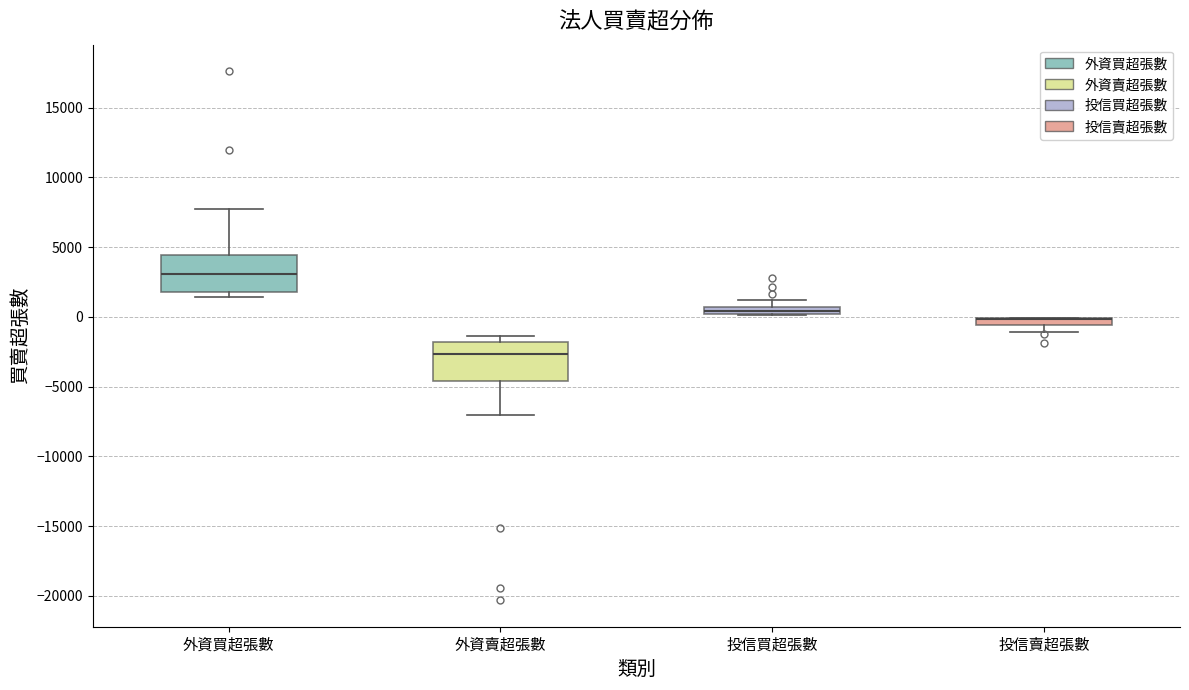

Where is the lower edge of the box for 投信買超張數 on the y-axis? The values are not printed on the chart, so give them approximately, as read against the axis.

0